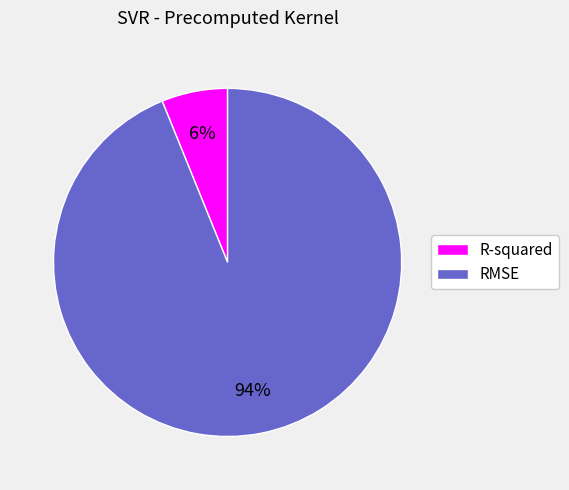

Combined, do R-squared and RMSE account for over 50%?

Yes